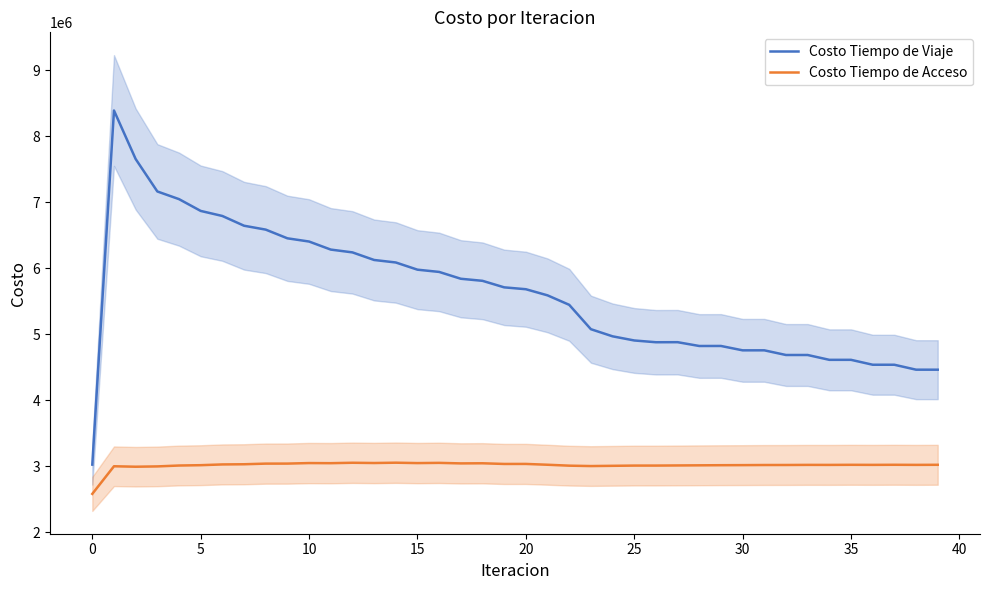

True or false: Costo Tiempo de Viaje and Costo Tiempo de Acceso cross at least once.

False